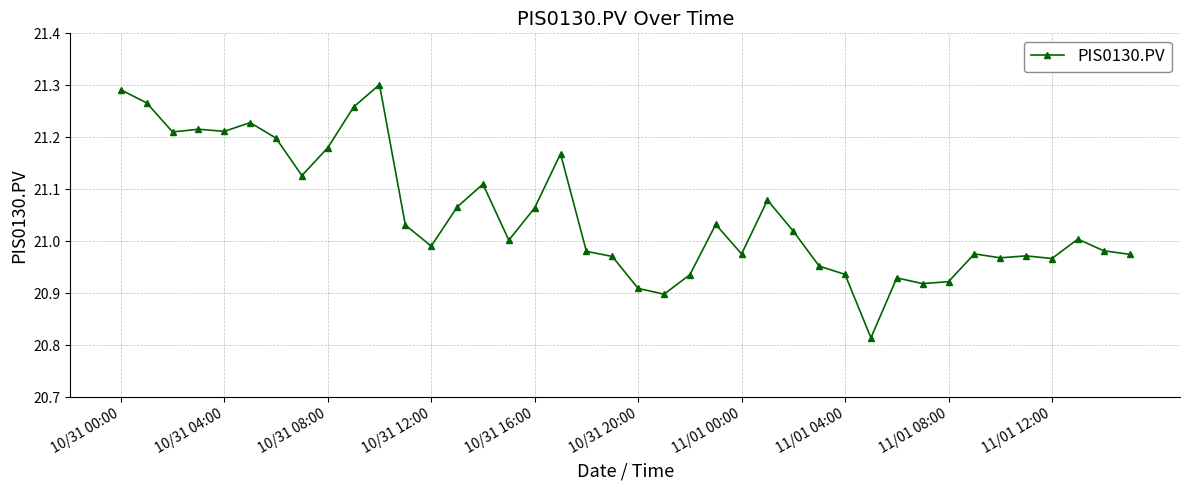

What is the difference between the maximum and minimum values?

0.5